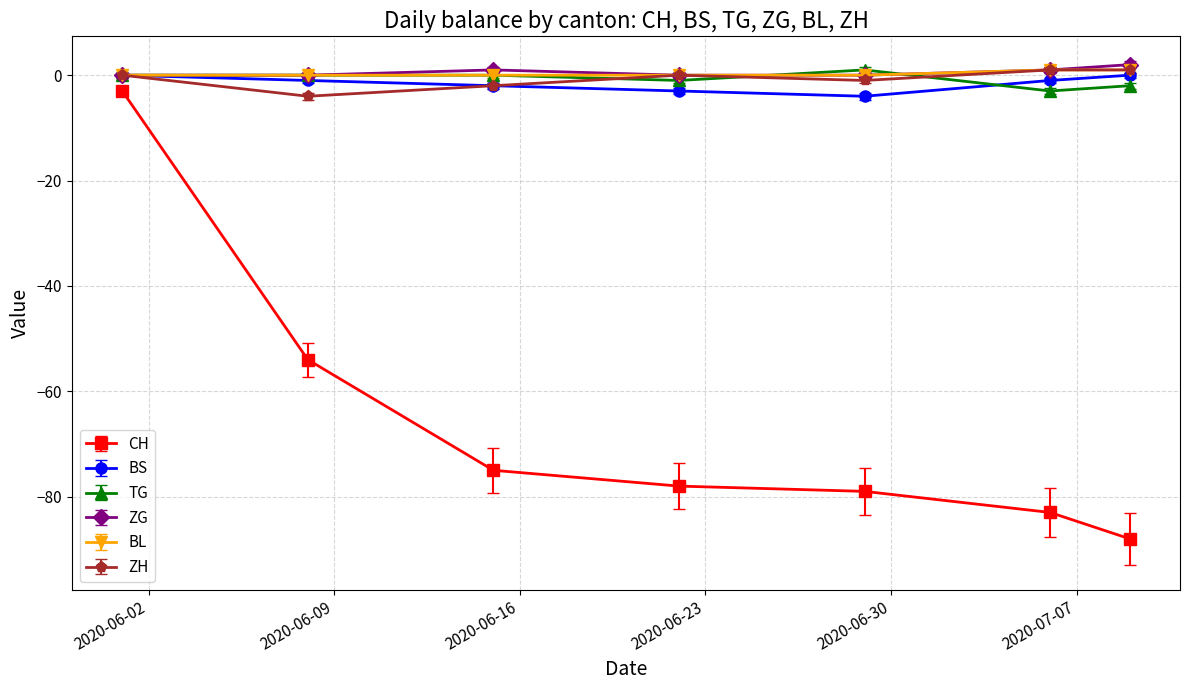

True or false: CH and BL intersect in this chart.

False